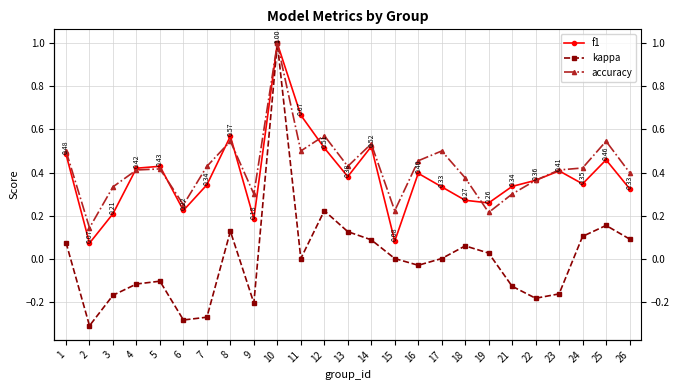

What is the total value across all series at 21?

0.5